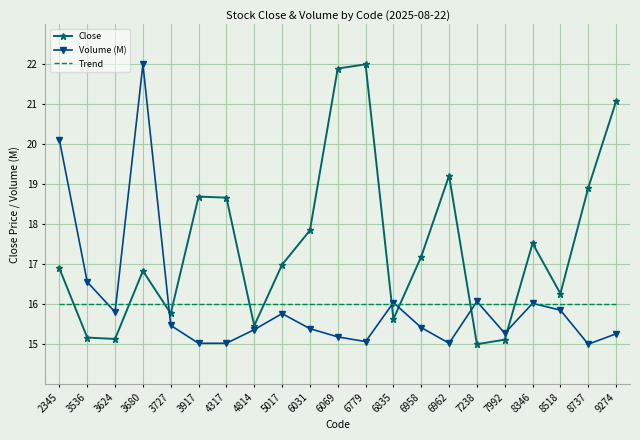

What is the smallest value displayed?

15.0